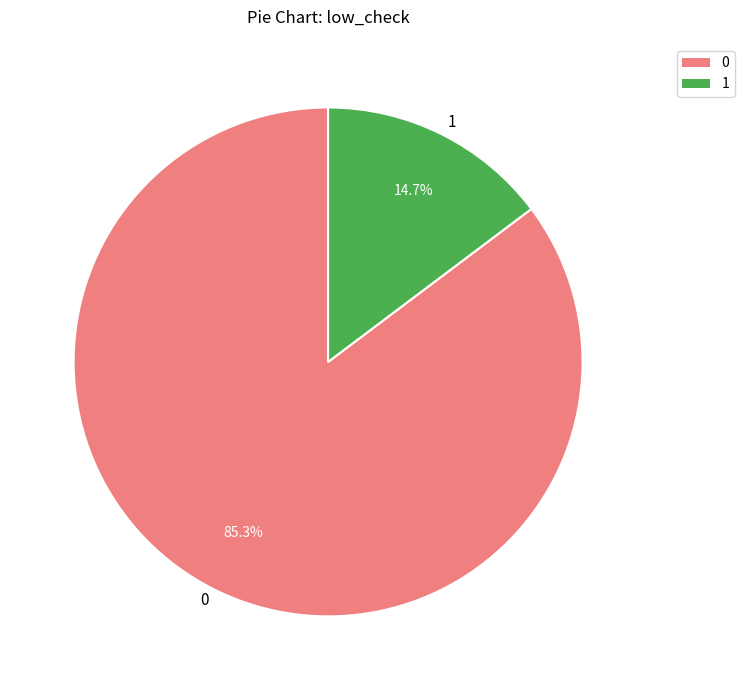

To the nearest percent, what is the difference between the largest and smallest slice percentages?

71%